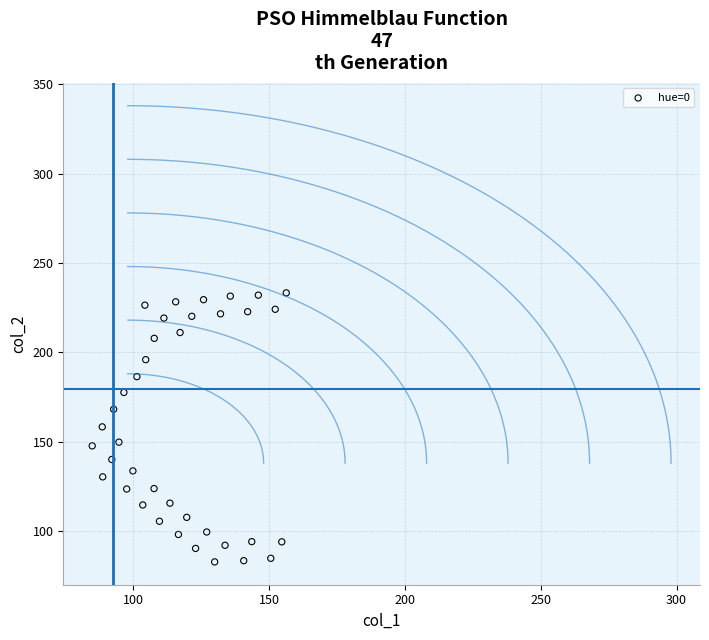

What is the range of X values (max minus min)?

71.4